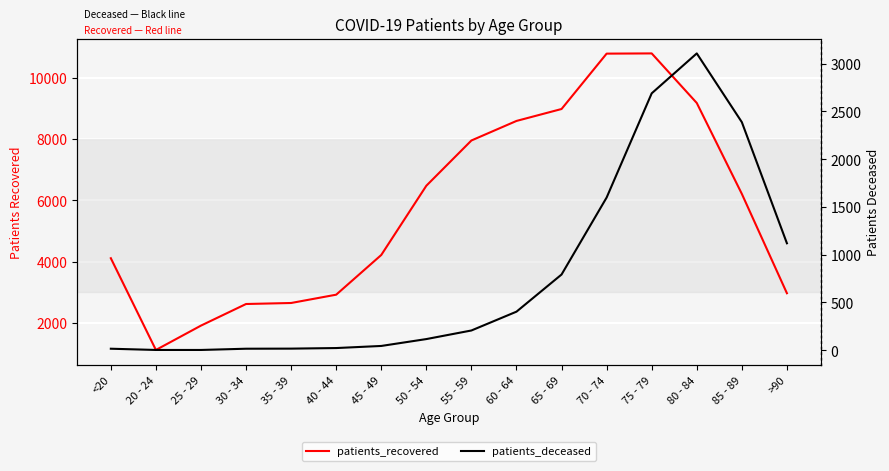

At 55 - 59, list the series in order from largest to smallest.

patients_recovered, patients_deceased